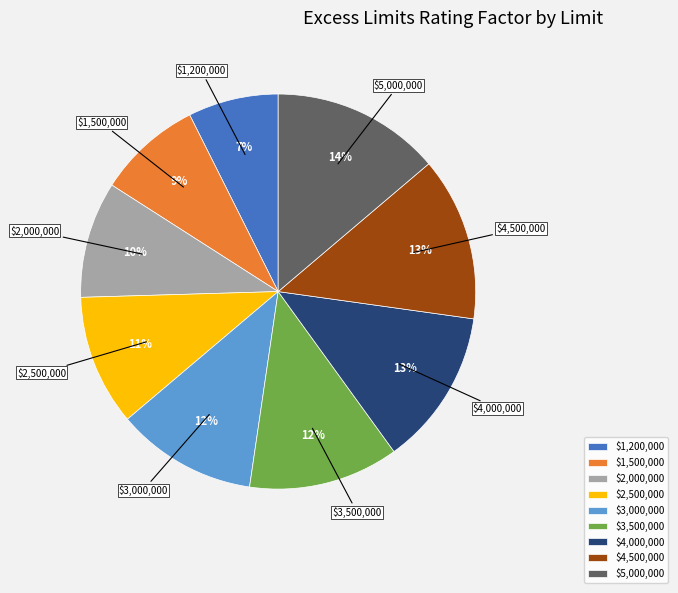

Which category has the smallest portion of the pie?

$1,200,000